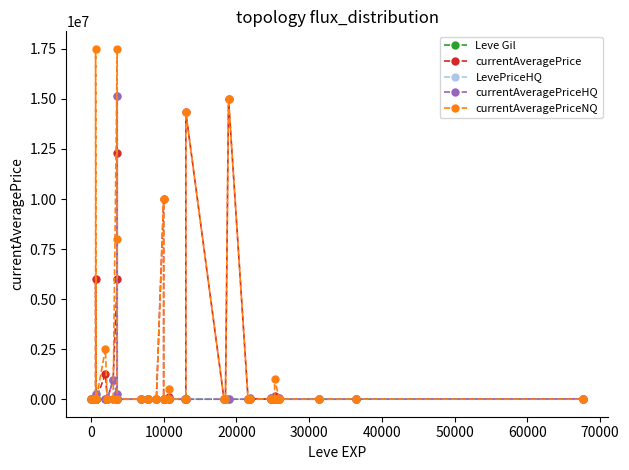

How many interior local valleys does the currentAveragePriceHQ series have?

7